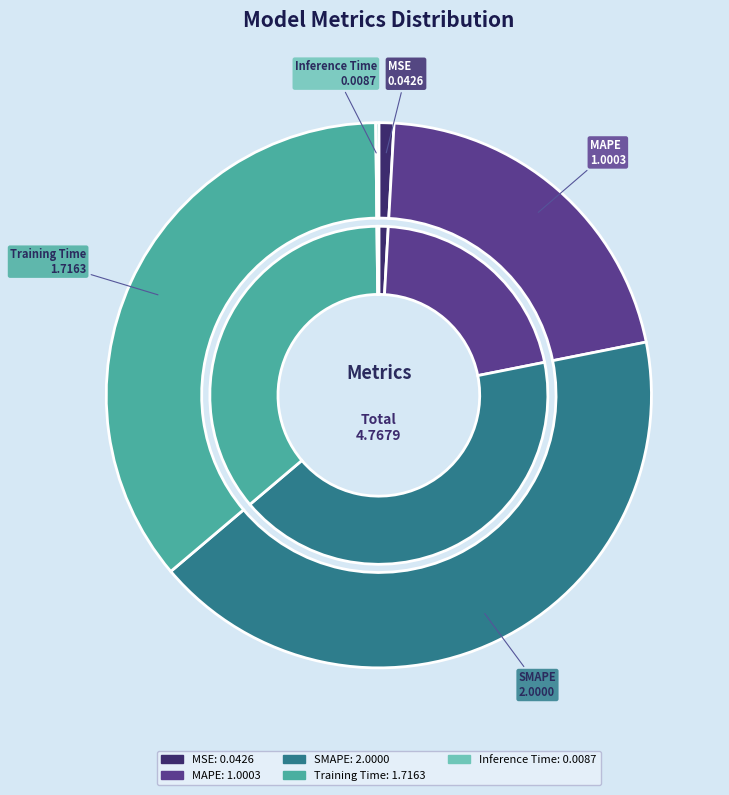

Which slice is the smallest?

Inference Time